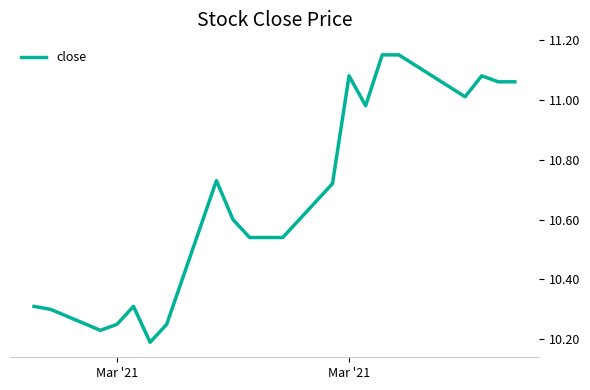

Reading right to left, what are all the values shown in this chart?

11.1	11.1	11.1	11.0	11.2	11.2	11.0	11.1	10.7	10.5	10.5	10.5	10.6	10.7	10.2	10.2	10.3	10.2	10.2	10.3	10.3